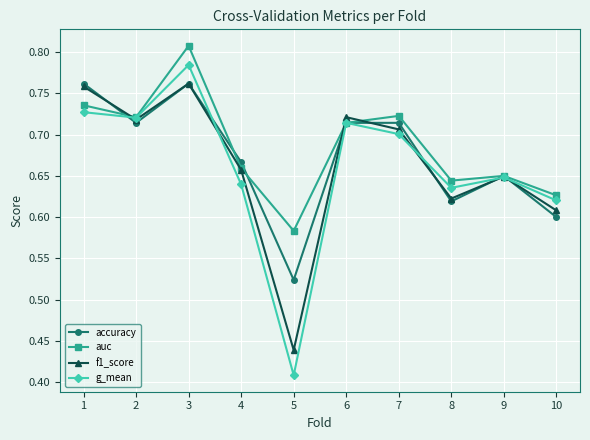

True or false: accuracy has a value of 1.1 at 4.

False